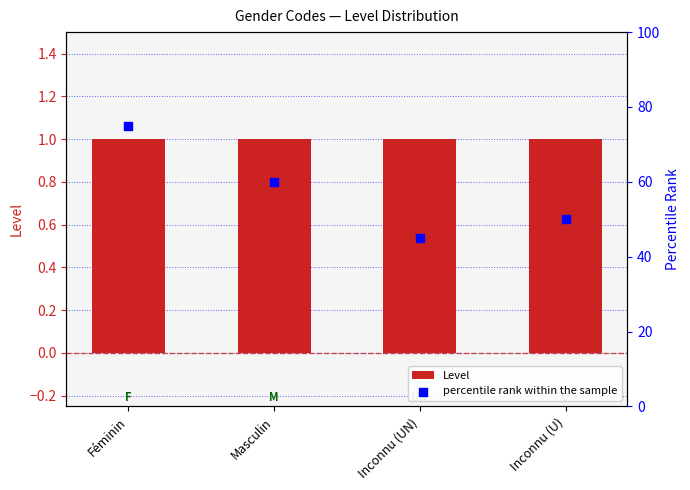

What are all the series names shown in the legend?

Level, percentile rank within the sample